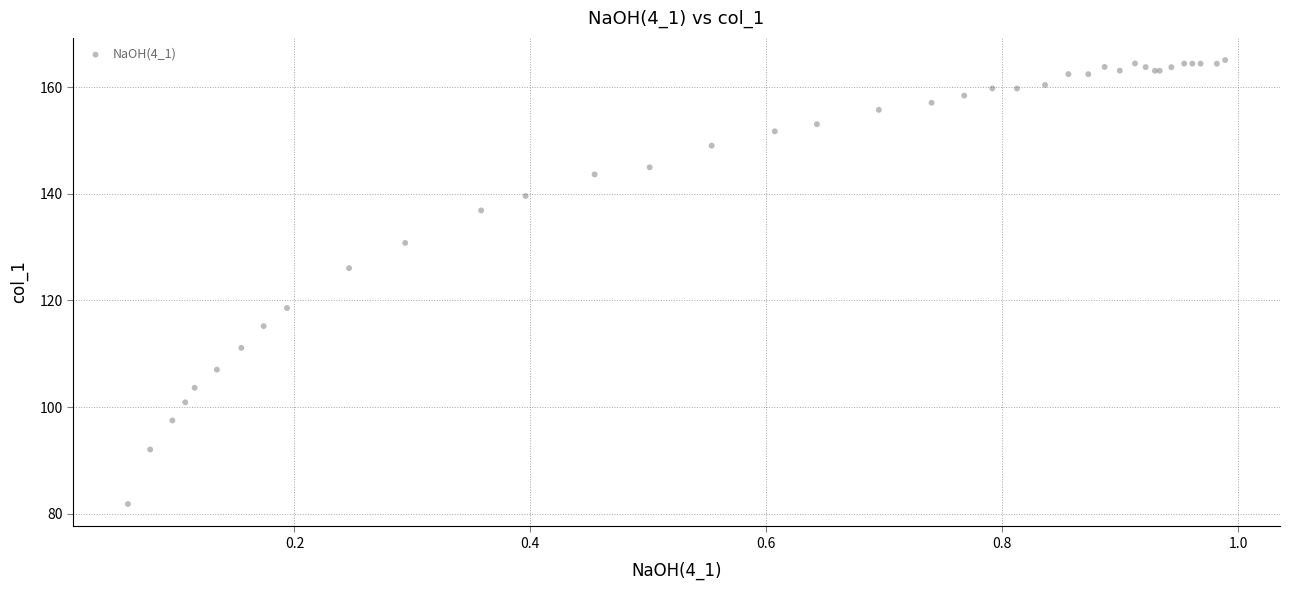

What Y value in the scatter plot is closest to 123?

126.0